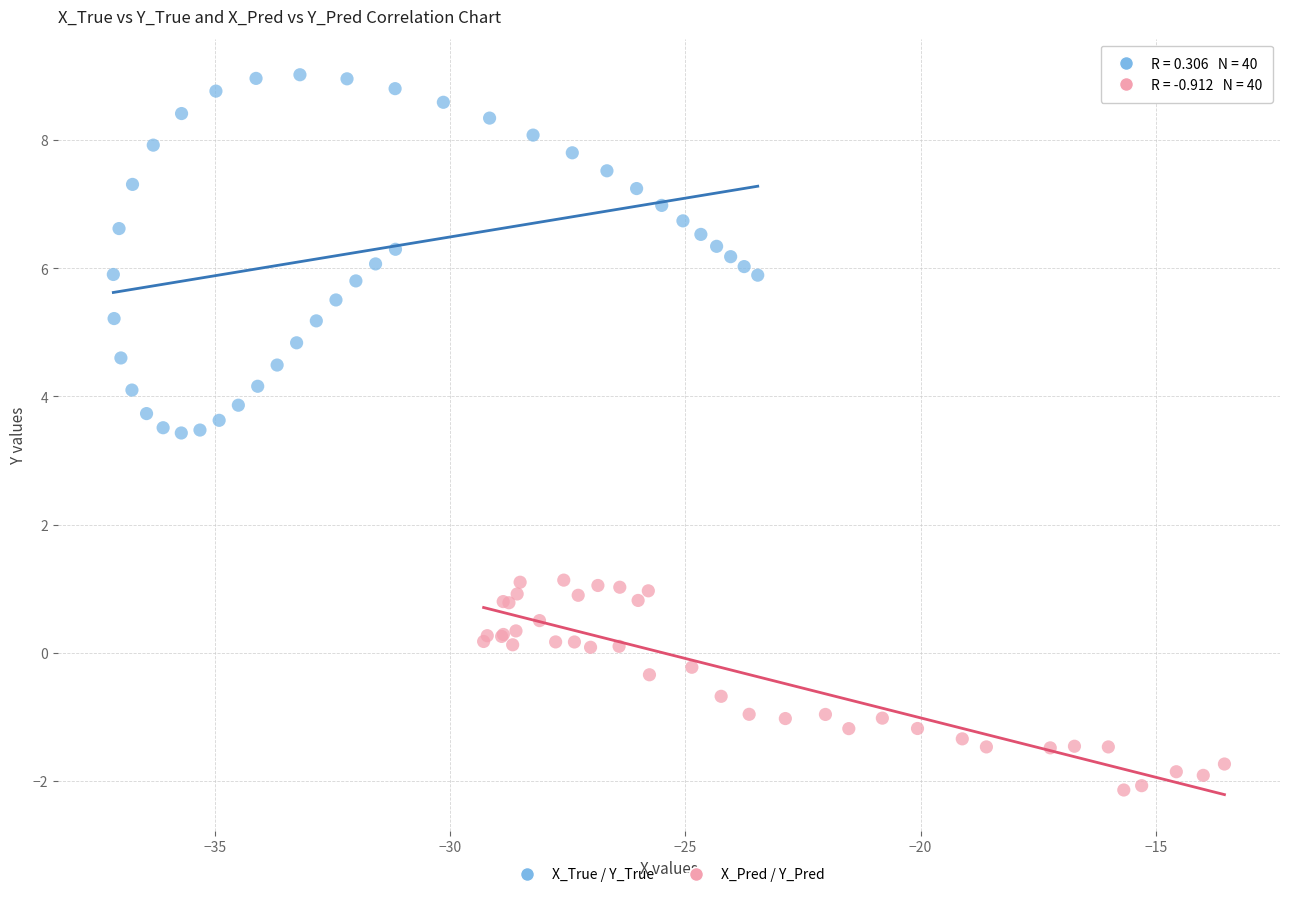

What are all the series names shown in the legend?

X_True / Y_True, X_Pred / Y_Pred